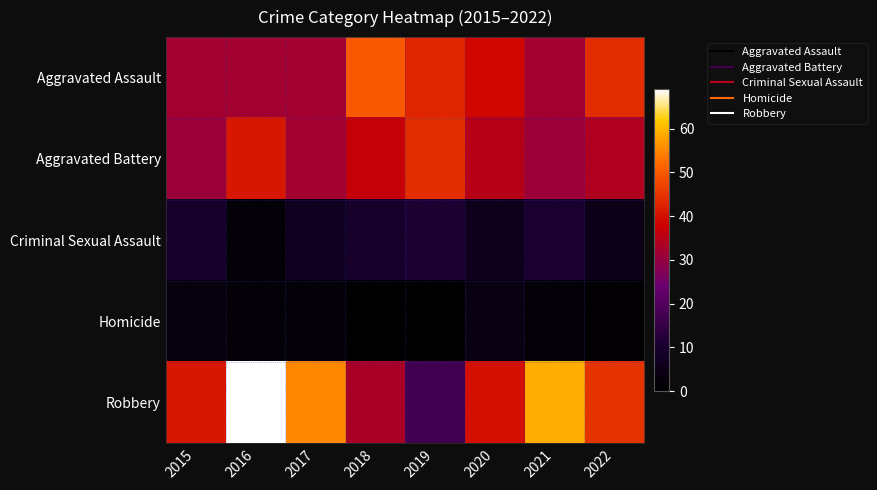

What is the difference between the highest and lowest values at 2015?

38